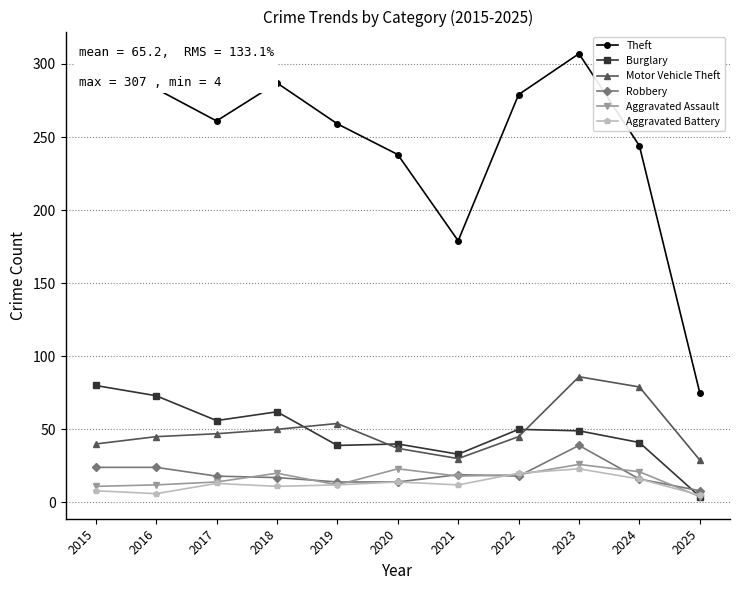

Does the chart display data point markers on the line(s)?

Yes